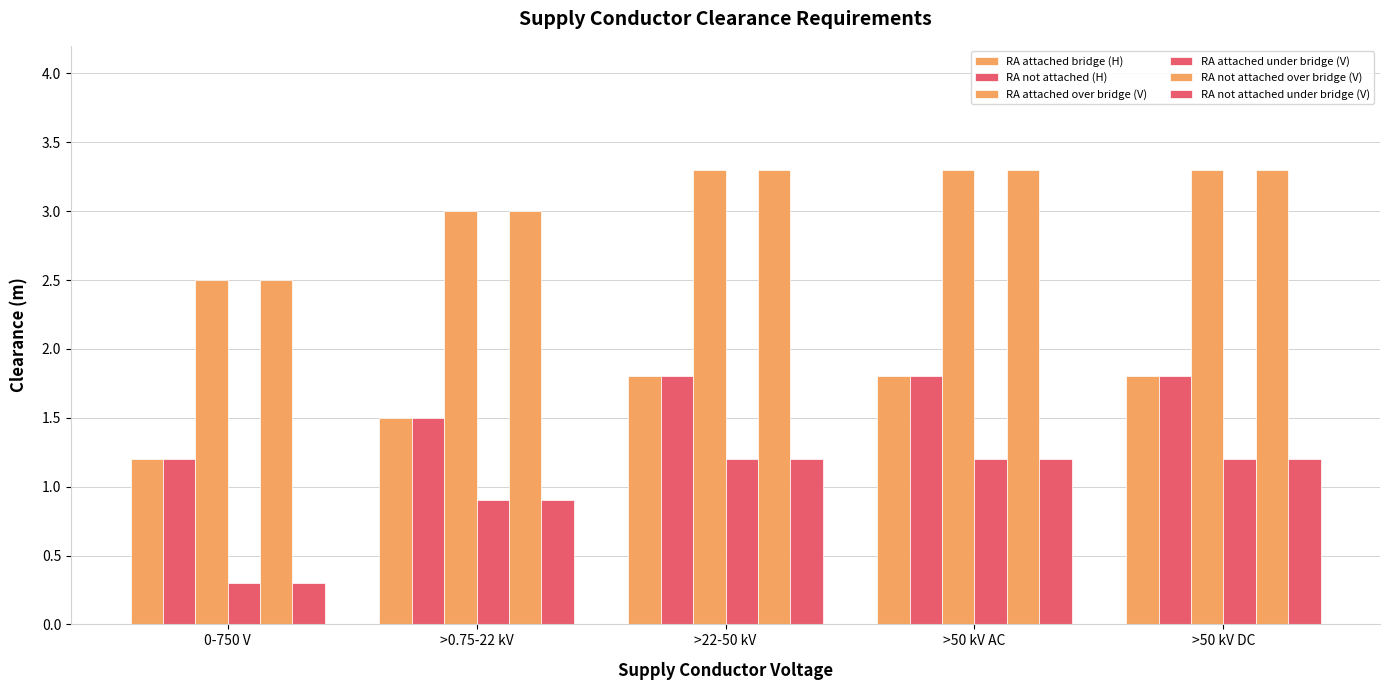

True or false: Readily Accessible Conductor not attached (Horizontal) has a value of 1.2 at 0-750 V.

True